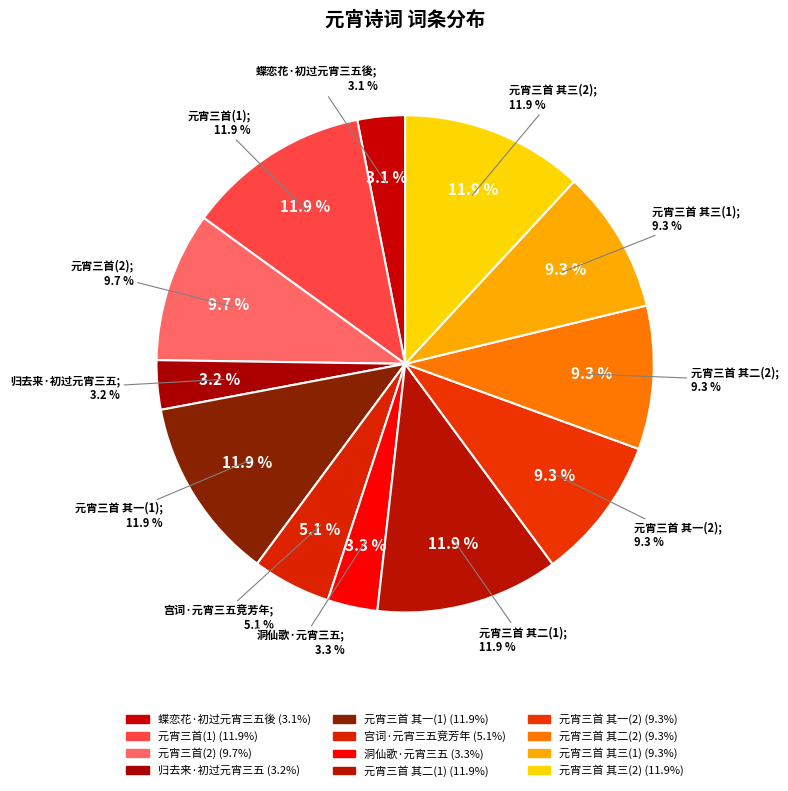

To the nearest percent, what portion does 元宵三首 其三 represent?

12%